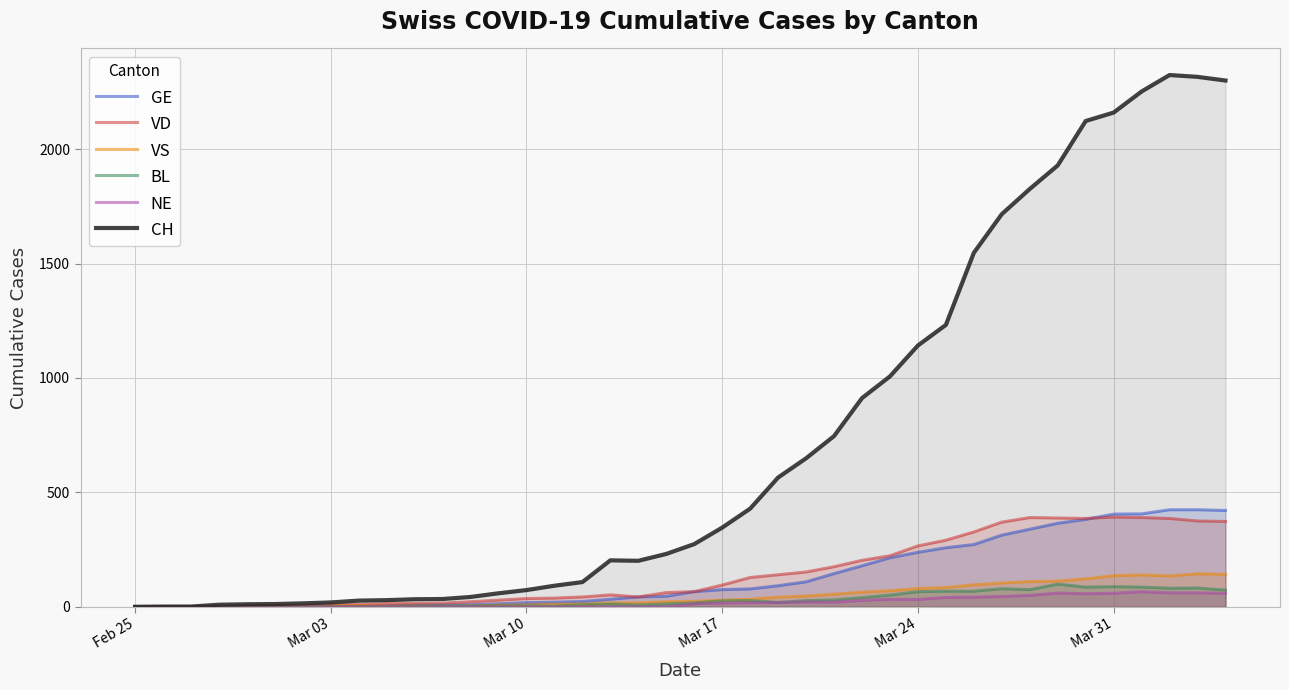

What is the difference between the second highest and second lowest values in the GE series?

423